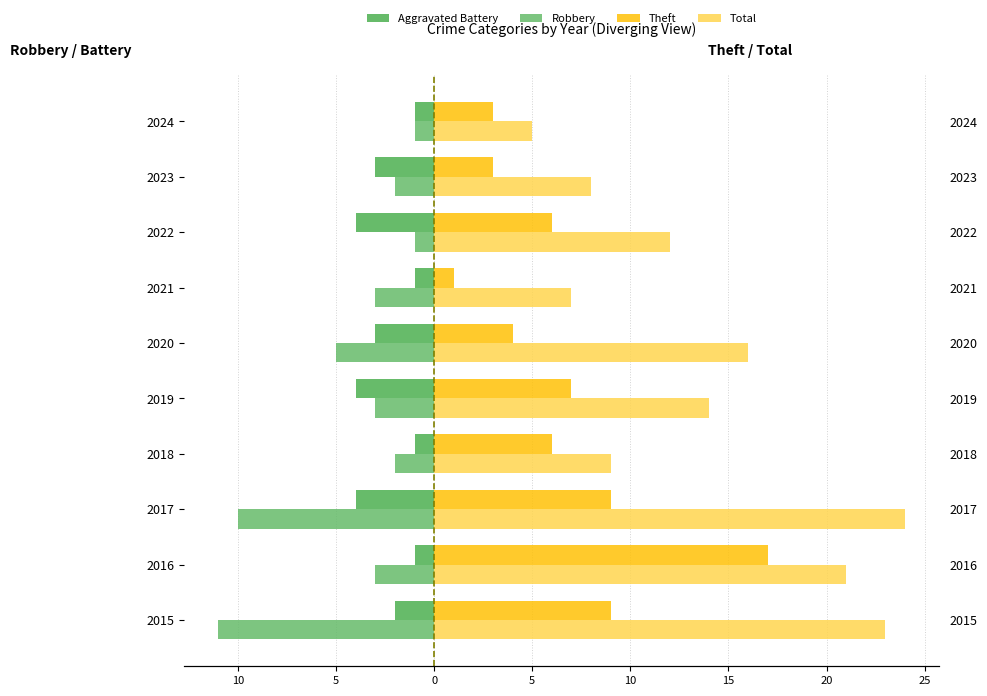

What are all the series names shown in the legend?

Aggravated Battery, Robbery, Theft, Total